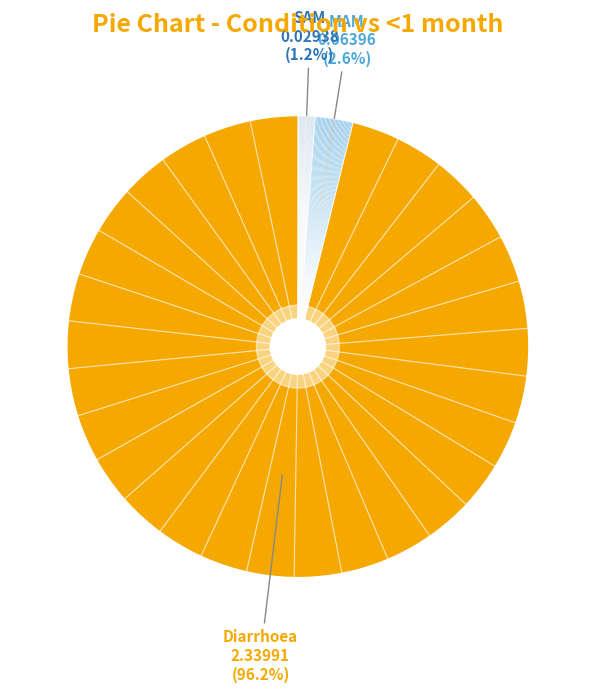

To the nearest percent, what portion does Diarrhoea represent?

96%